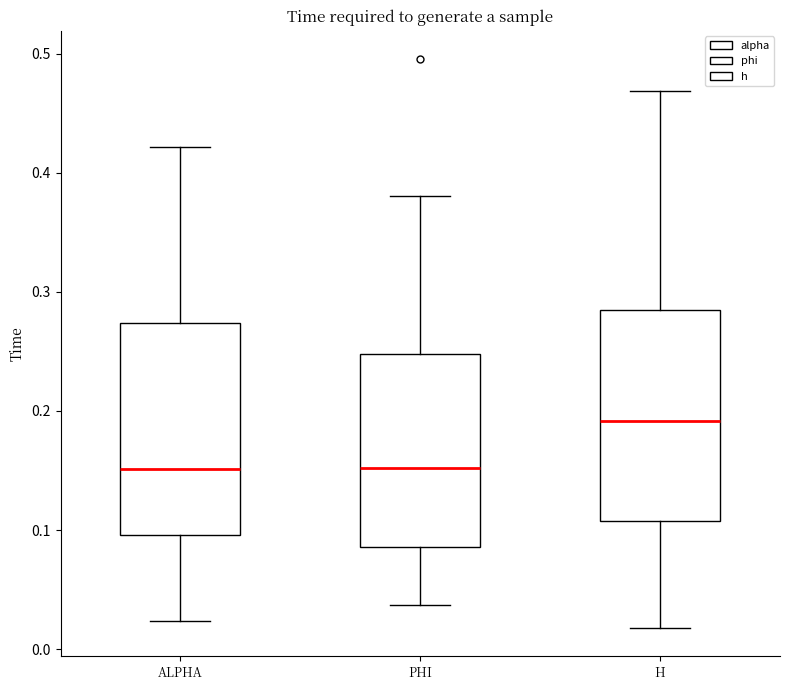

Reading left to right, transcribe this box plot: for each box, give where its median line is, the range the box spans, and where its two whiskers end, as read against the y-axis. The values are not printed on the chart, so give them approximately, as read against the axis.

ALPHA: median 0.15, box 0.10 to 0.27, whiskers 0.02 to 0.42
PHI: median 0.15, box 0.09 to 0.25, whiskers 0.04 to 0.38
H: median 0.19, box 0.11 to 0.28, whiskers 0.02 to 0.47